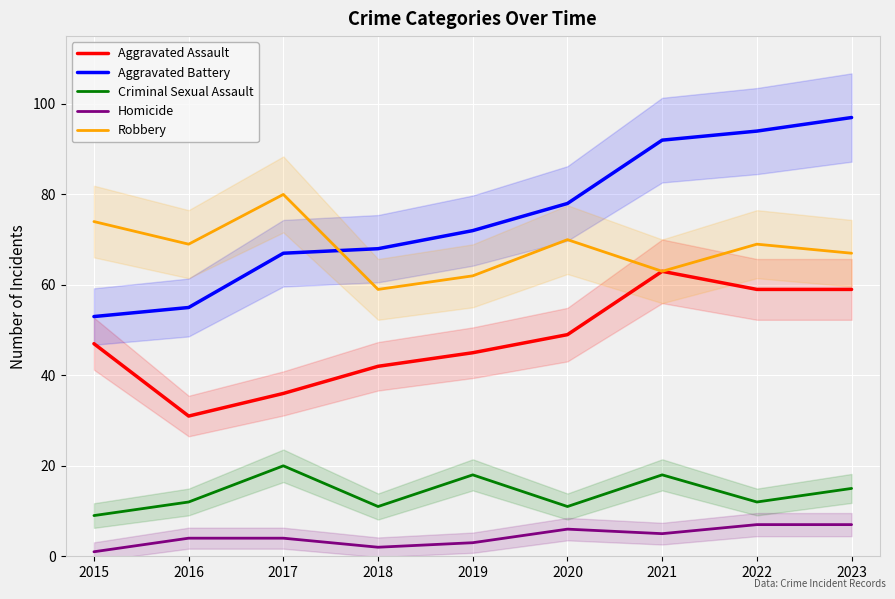

Which series has the widest spread of values?

Aggravated Battery